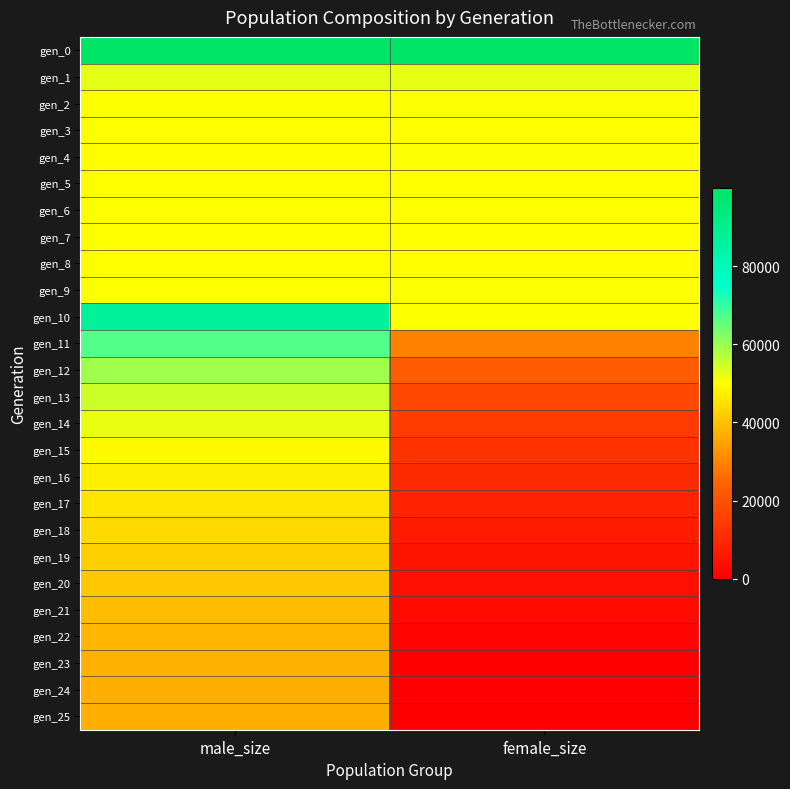

Which has a higher value, female_size or male_size?

female_size